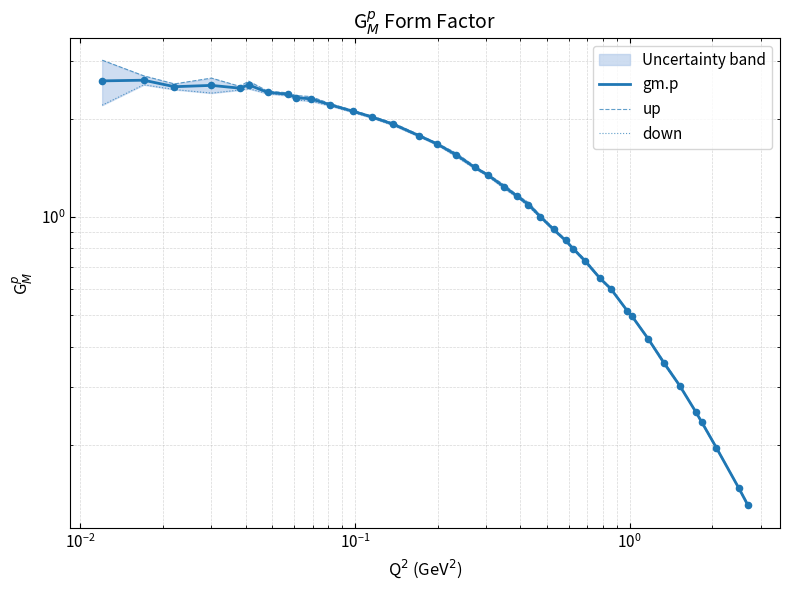

Which series contains the lowest Y value?

down